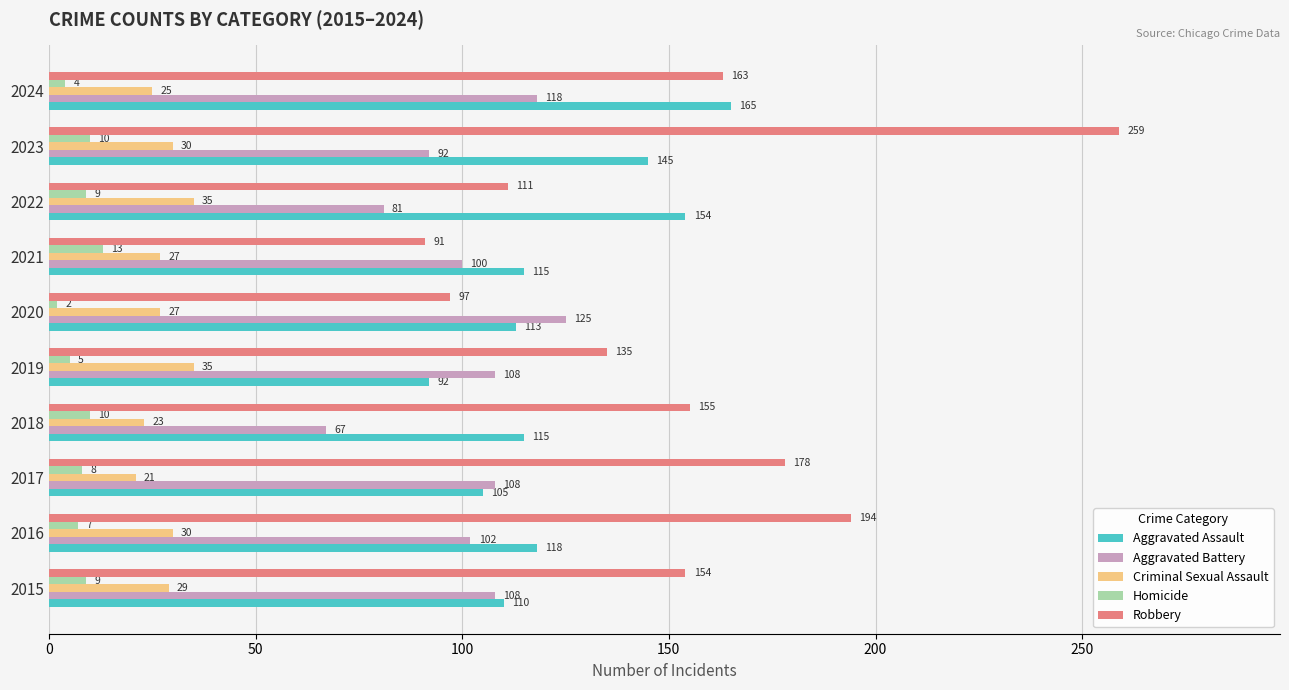

How many series are shown in this chart?

5